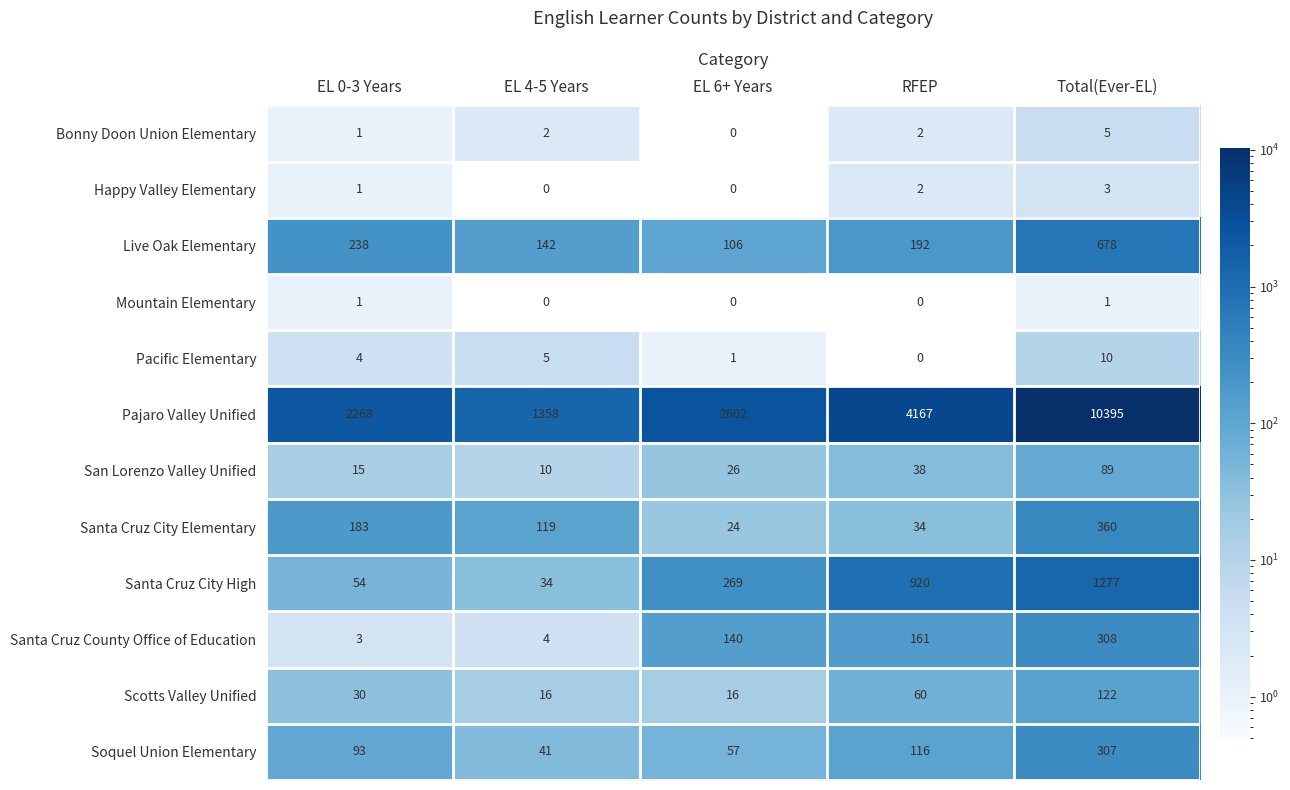

Is the value of Pajaro Valley Unified at EL 4-5 Years greater than the value of Happy Valley Elementary at RFEP?

Yes